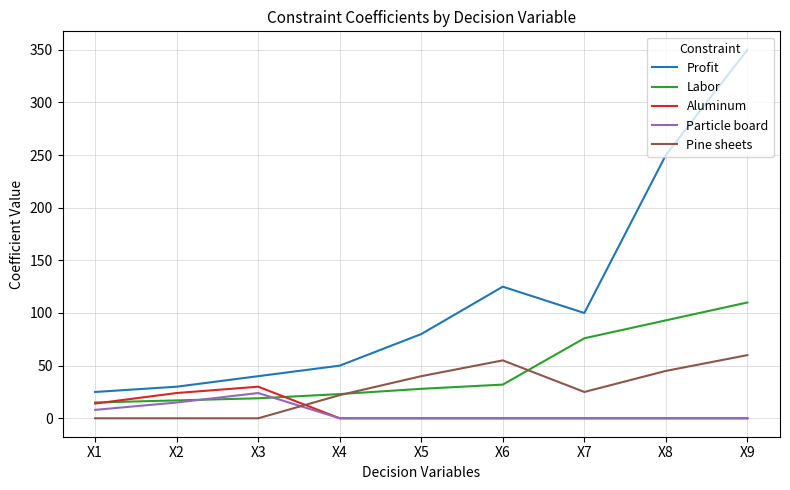

Reading left to right, transcribe all the data shown in this chart.

Profit: X1=25	X2=30	X3=40	X4=50	X5=80	X6=125	X7=100	X8=250	X9=350
Labor: X1=15	X2=17	X3=19	X4=23	X5=28	X6=32	X7=76	X8=93	X9=110
Aluminum: X1=14	X2=24	X3=30	X4=0	X5=0	X6=0	X7=0	X8=0	X9=0
Particle board: X1=8	X2=15	X3=24	X4=0	X5=0	X6=0	X7=0	X8=0	X9=0
Pine sheets: X1=0	X2=0	X3=0	X4=22	X5=40	X6=55	X7=25	X8=45	X9=60